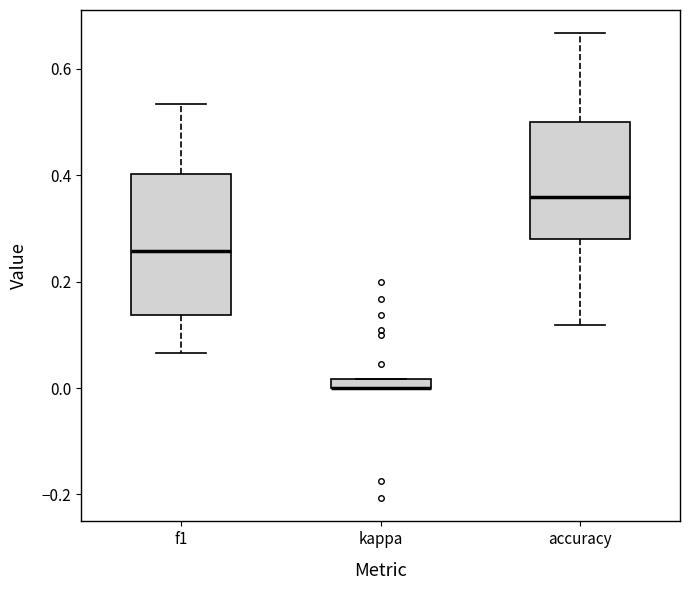

Where is the lower edge of the box for kappa on the y-axis? The values are not printed on the chart, so give them approximately, as read against the axis.

0.00